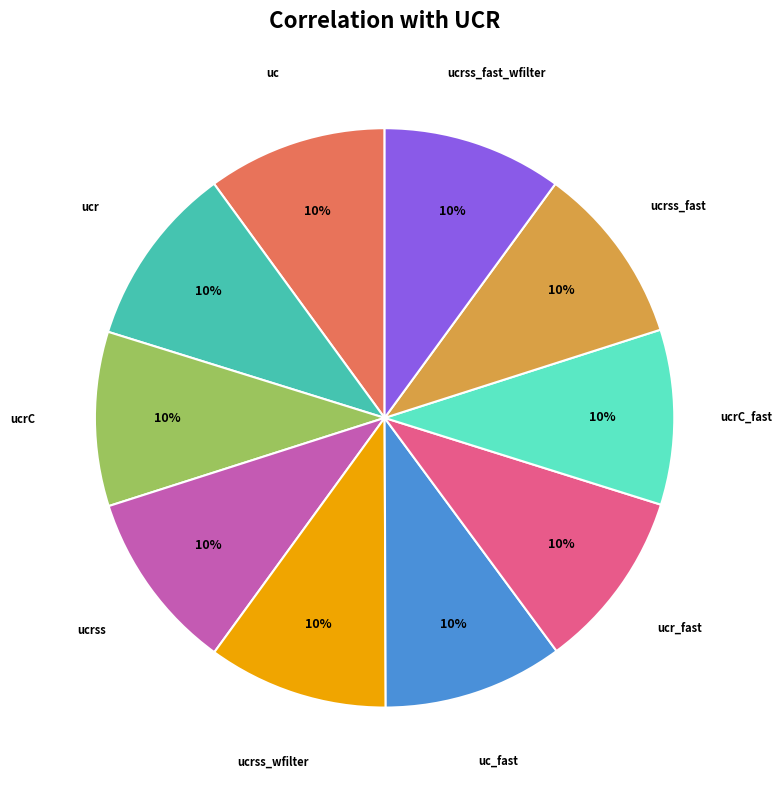

To the nearest percent, what portion does ucr represent?

10%